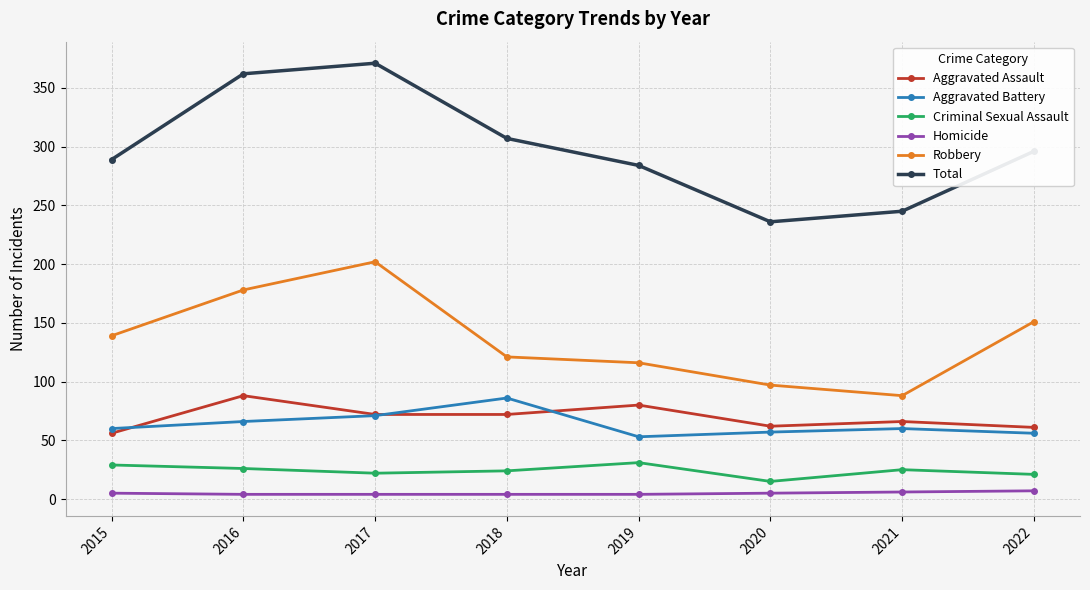

What is the maximum value shown in the chart?

371